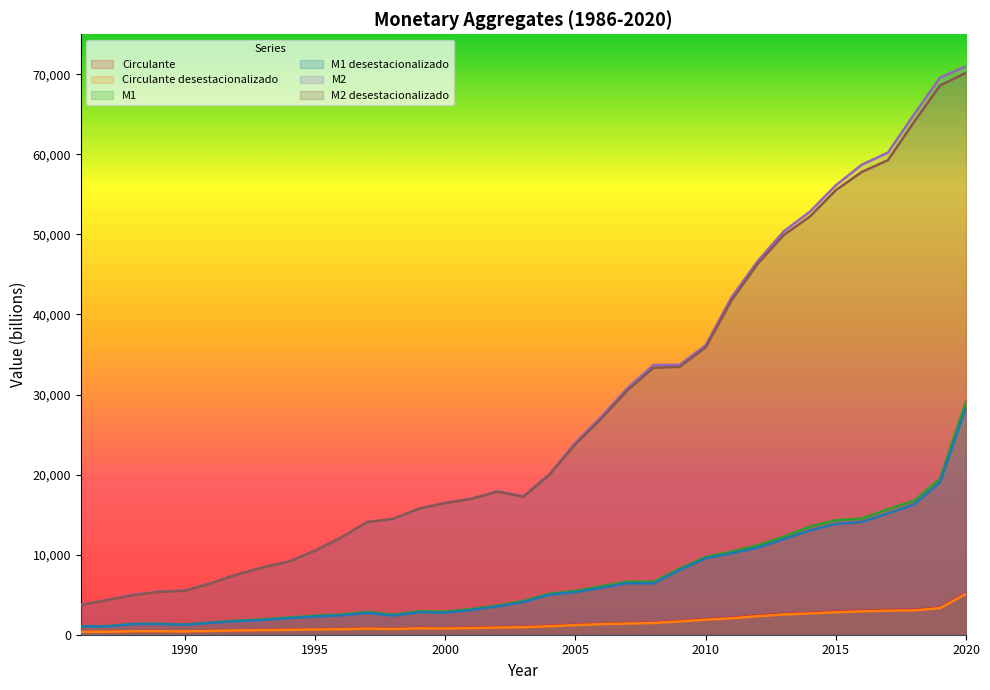

True or false: Circulante desestacionalizado has a value of 2527 at 2013.

True